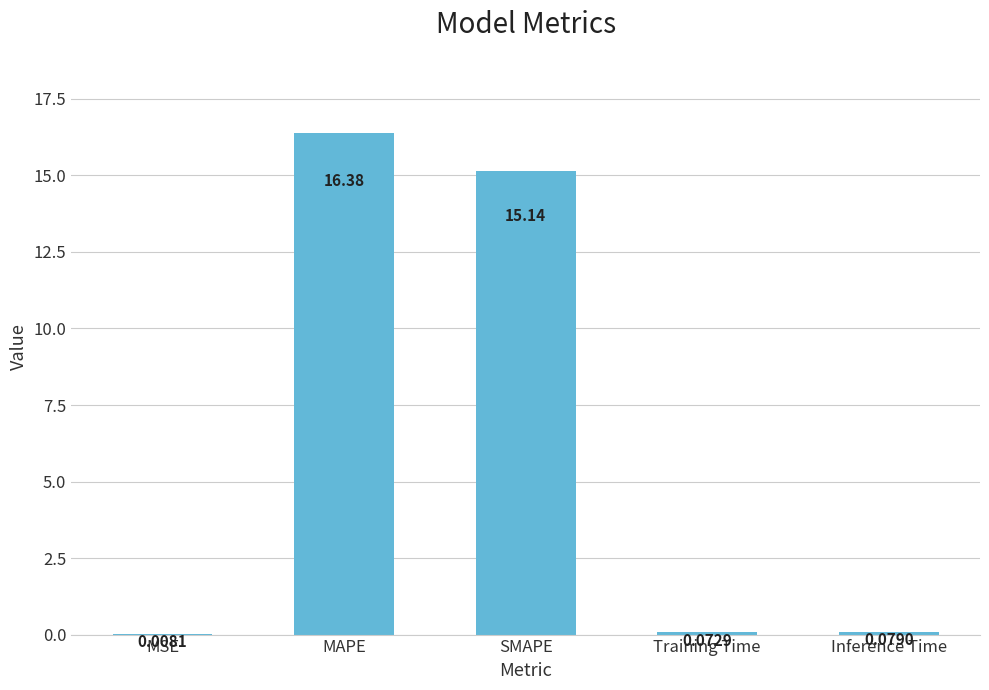

Between Inference Time and MAPE, which is larger?

MAPE